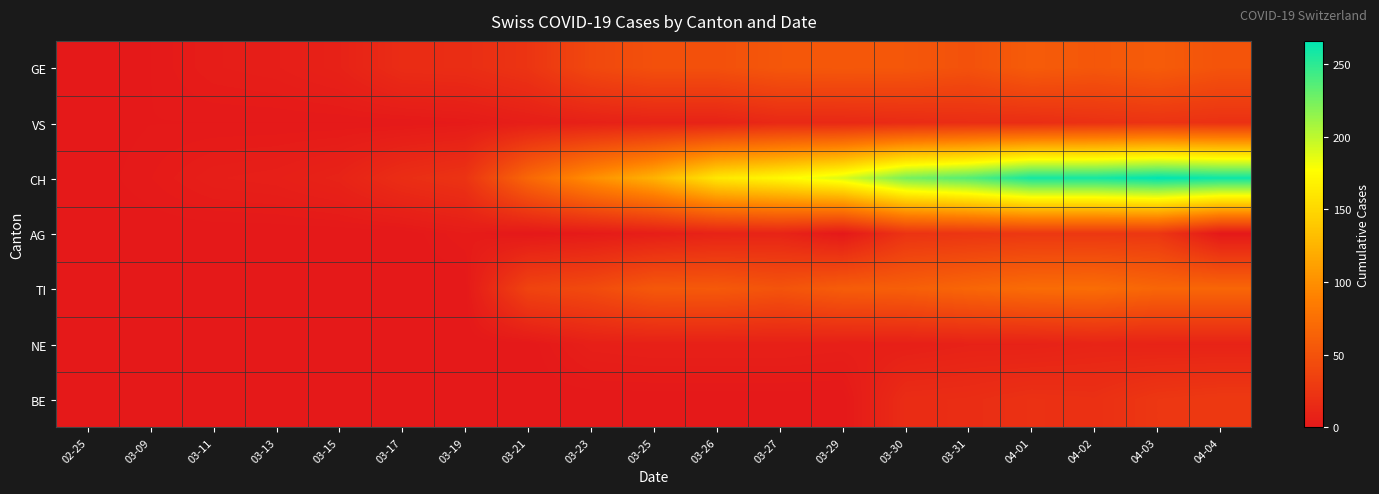

What is the spread (max minus min) of values at 03-11?

5